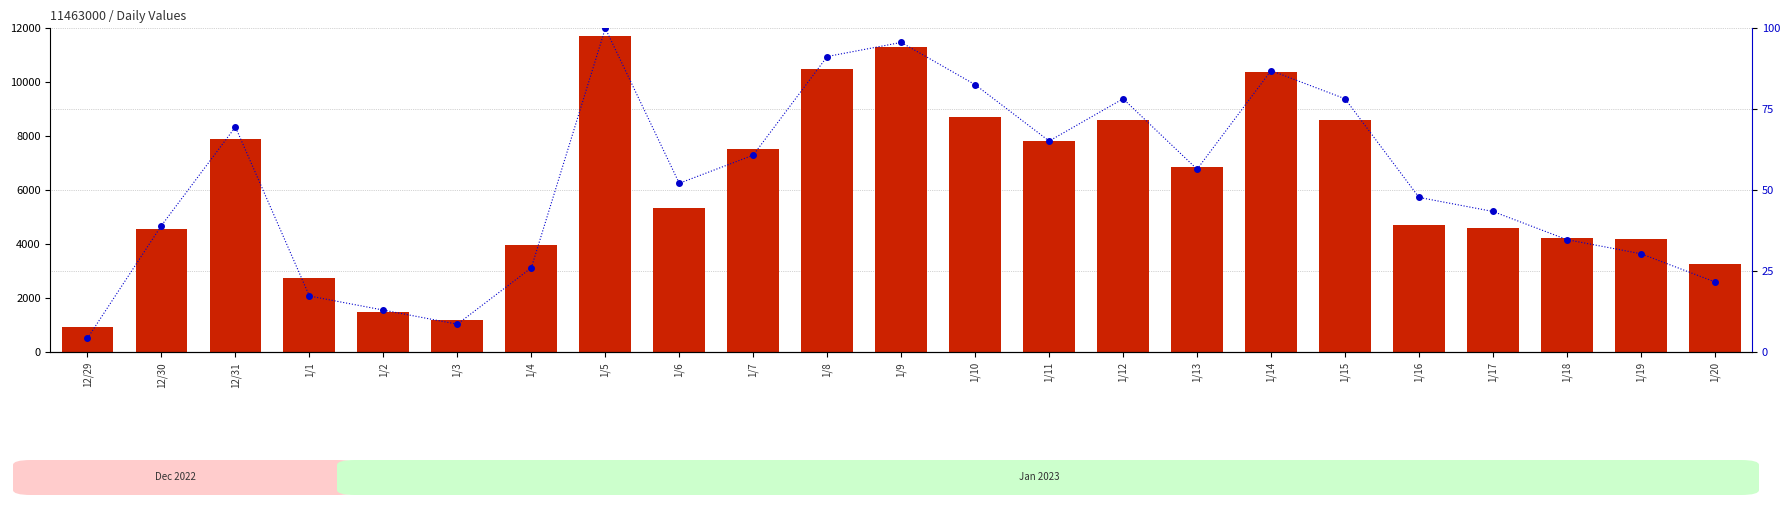

Rank the categories by percentile rank within the sample value from highest to lowest.

1/5, 1/9, 1/8, 1/14, 1/10, 1/12, 1/15, 12/31, 1/11, 1/7, 1/13, 1/6, 1/16, 1/17, 12/30, 1/18, 1/19, 1/4, 1/20, 1/1, 1/2, 1/3, 12/29